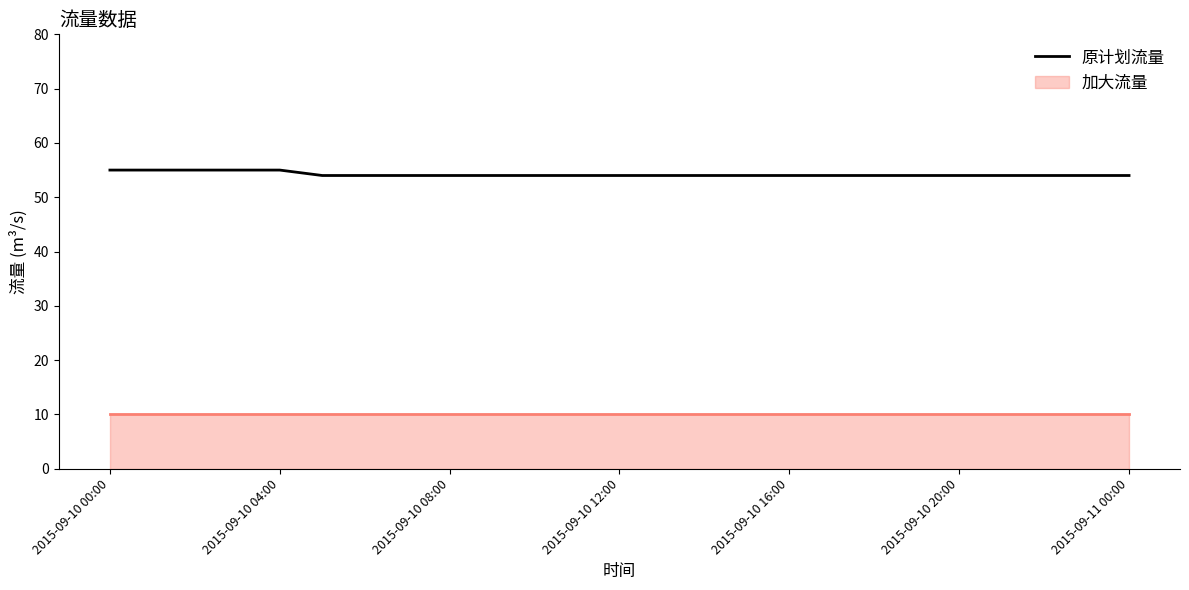

What is the average value?

54